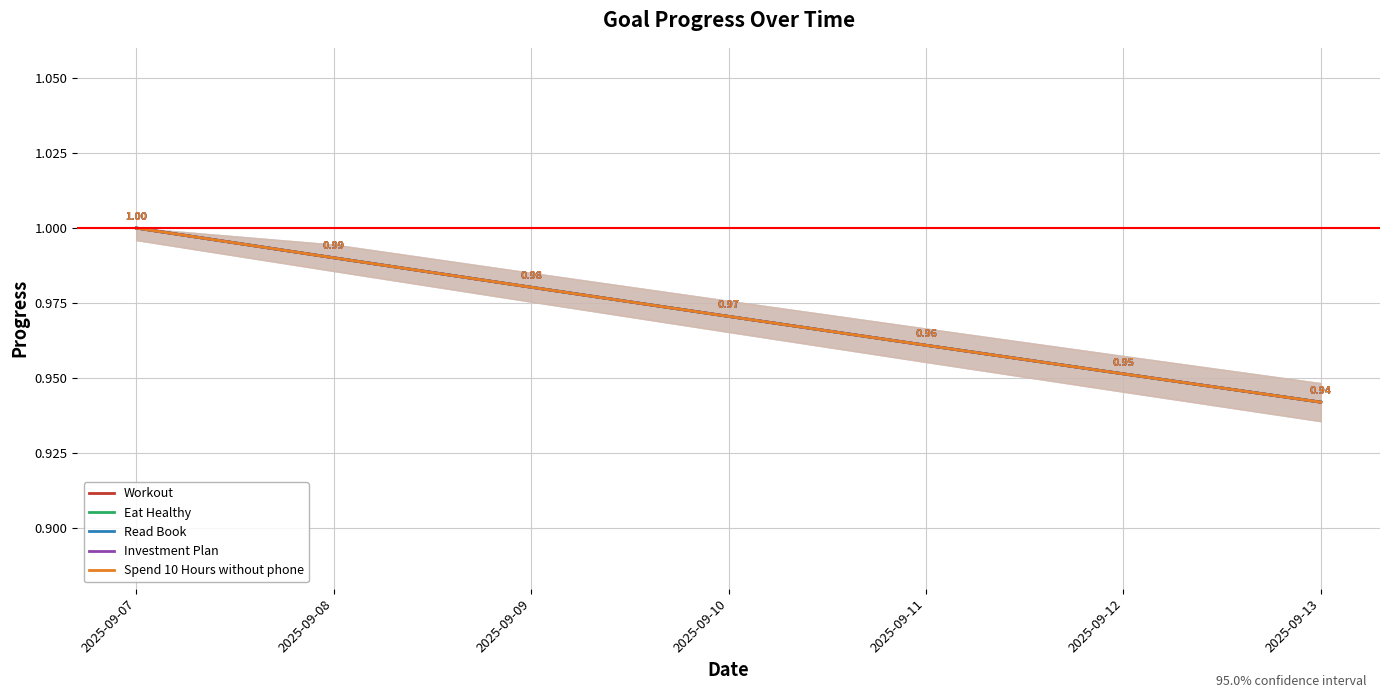

Which label corresponds to the smallest value in the chart?

2025-09-13